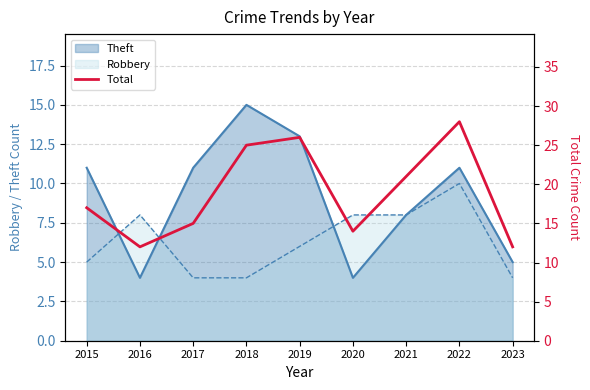

How many interior local peaks (higher than both neighbors) does the data have?

2